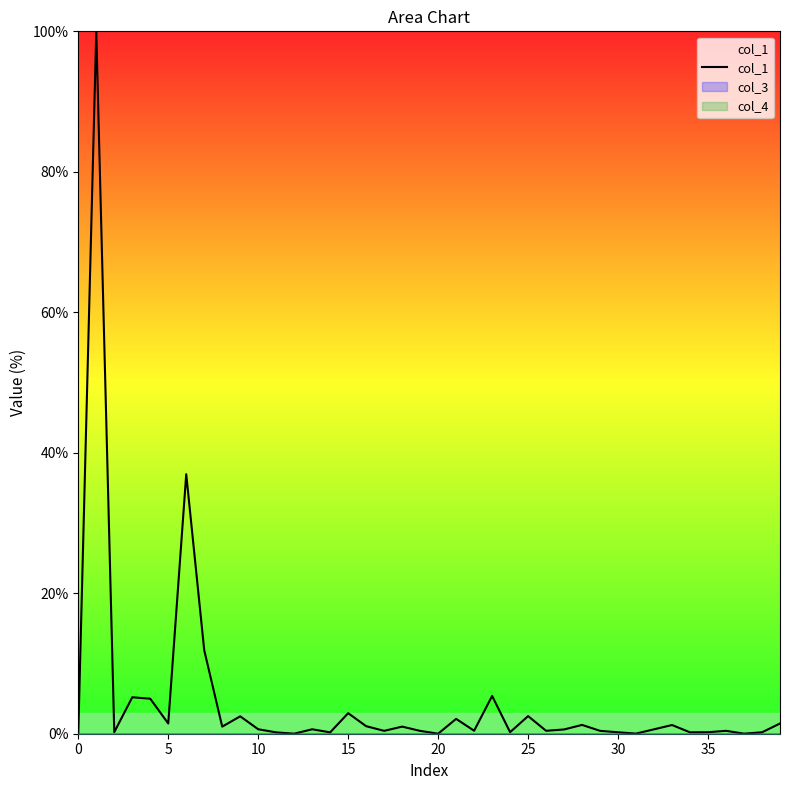

What is the average value?

4.7